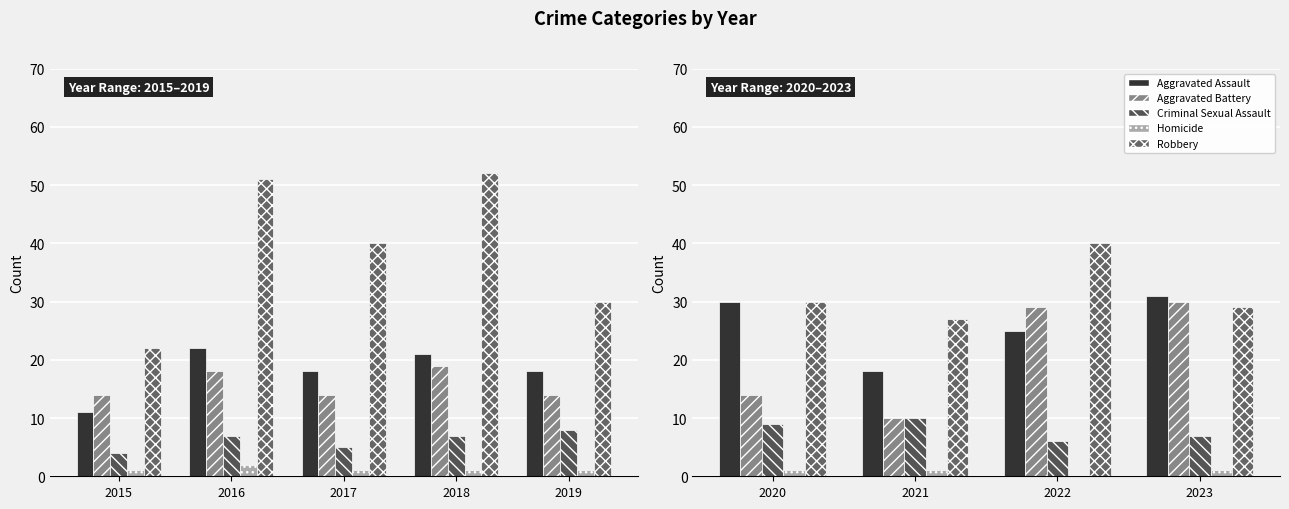

Which series has the largest total across all categories?

Robbery